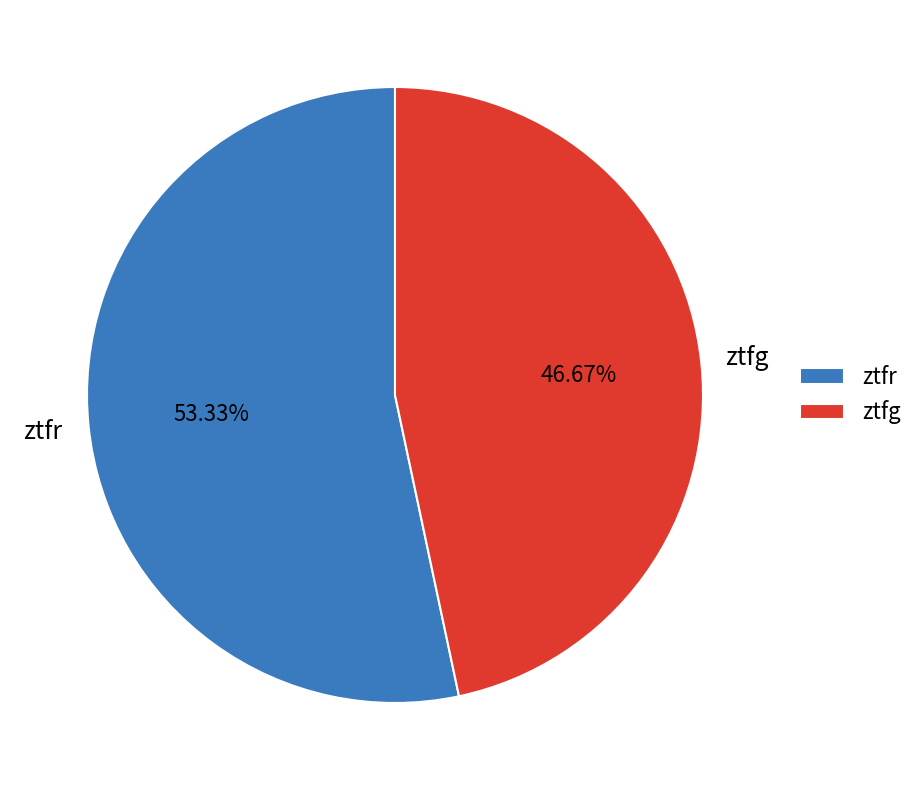

What is the ratio of the value at ztfg to the value at ztfr?

0.9